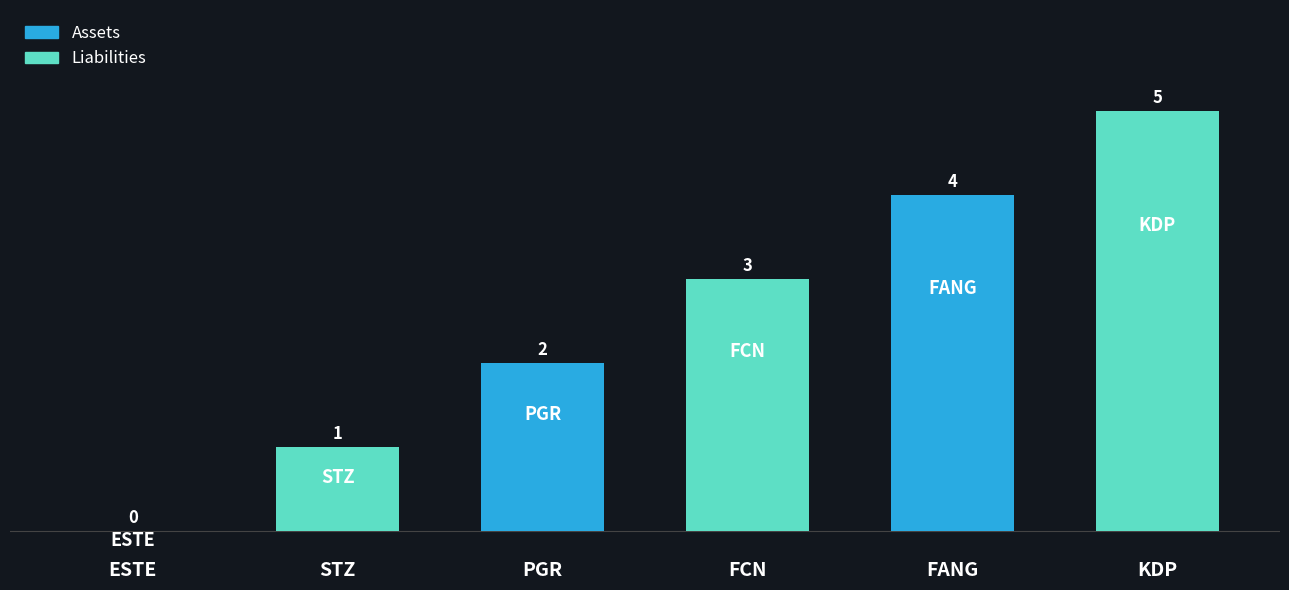

Reading right to left, list all the values displayed in this chart.

KDP=5	FANG=4	FCN=3	PGR=2	STZ=1	ESTE=0